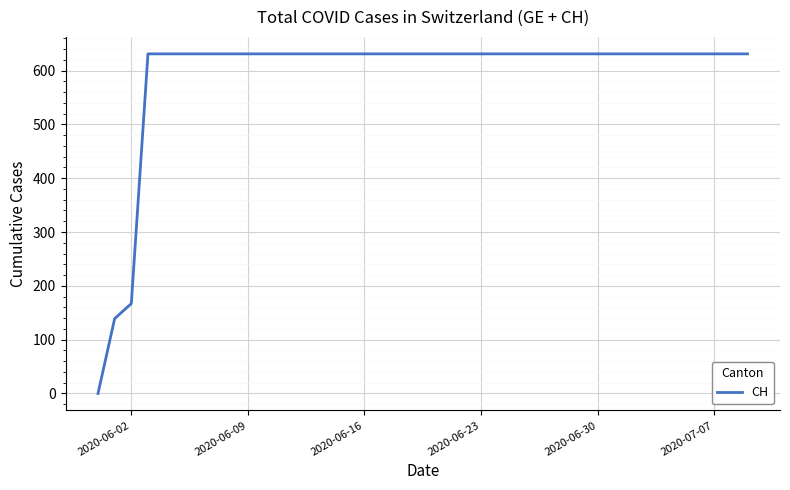

What is the maximum value shown in the chart?

631